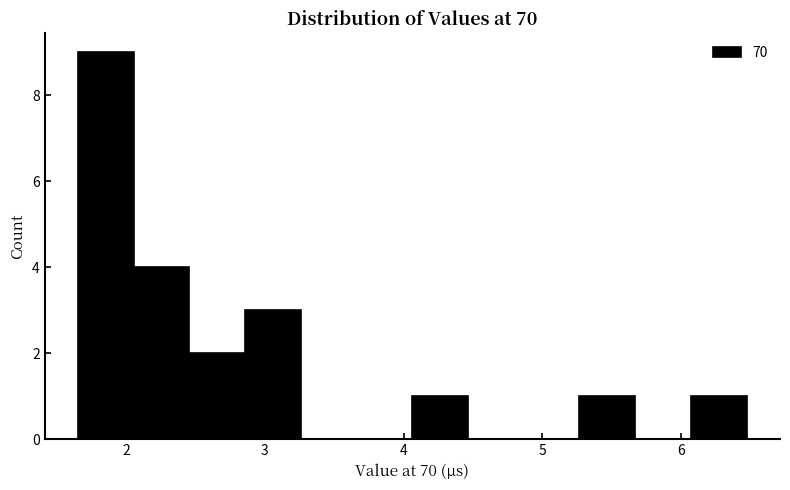

Which range on the x-axis has the tallest bar?

1.7 to 2.1